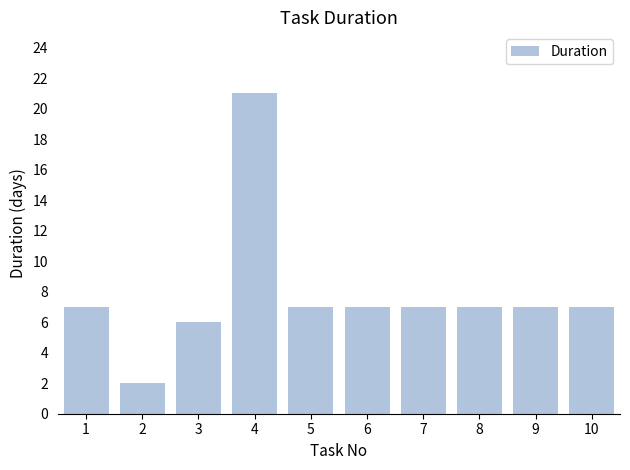

What is the difference between the maximum and minimum values?

19